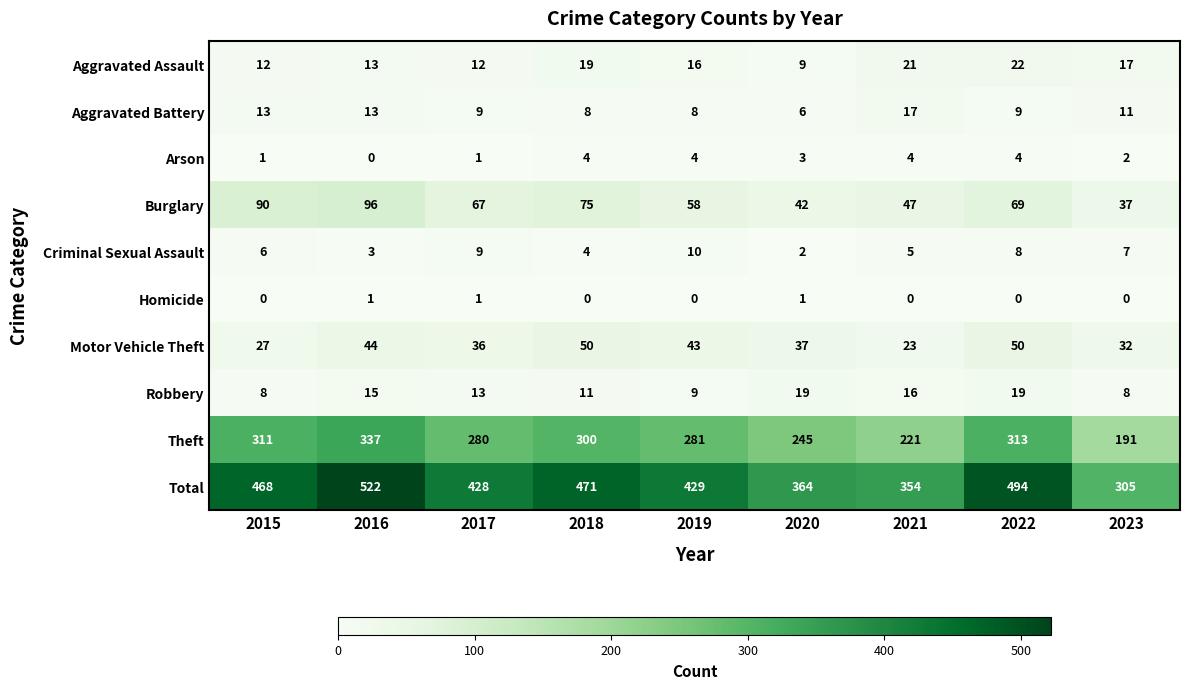

Between 2016 and 2018, which series saw the biggest shift?

Total